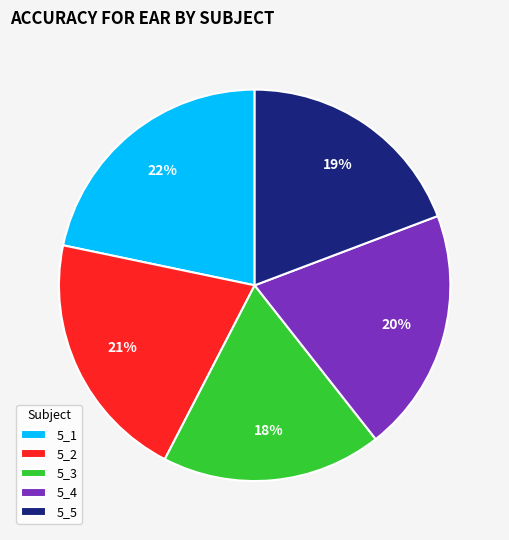

Count the number of slices in the pie.

5